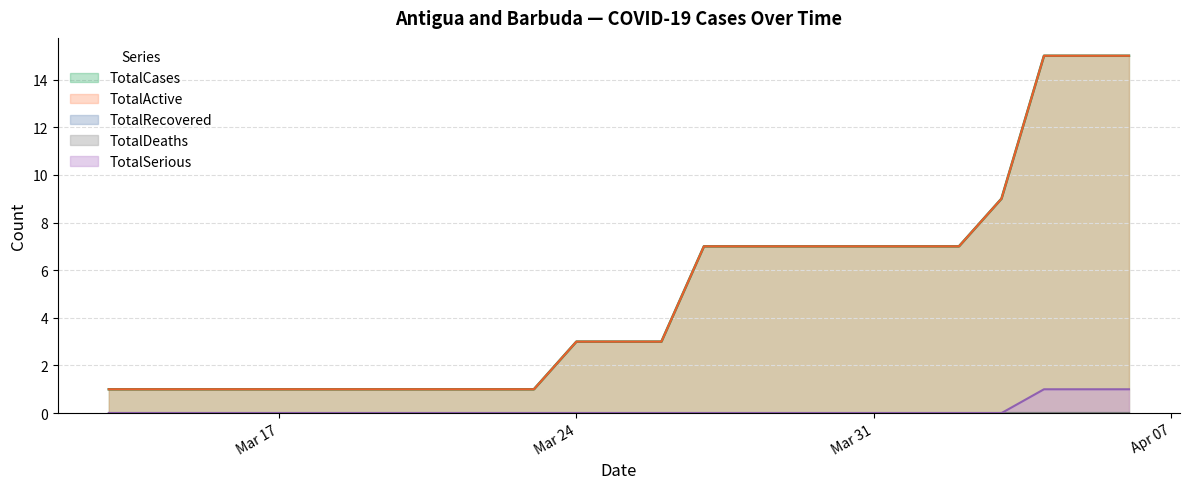

True or false: TotalActive and TotalSerious intersect in this chart.

False